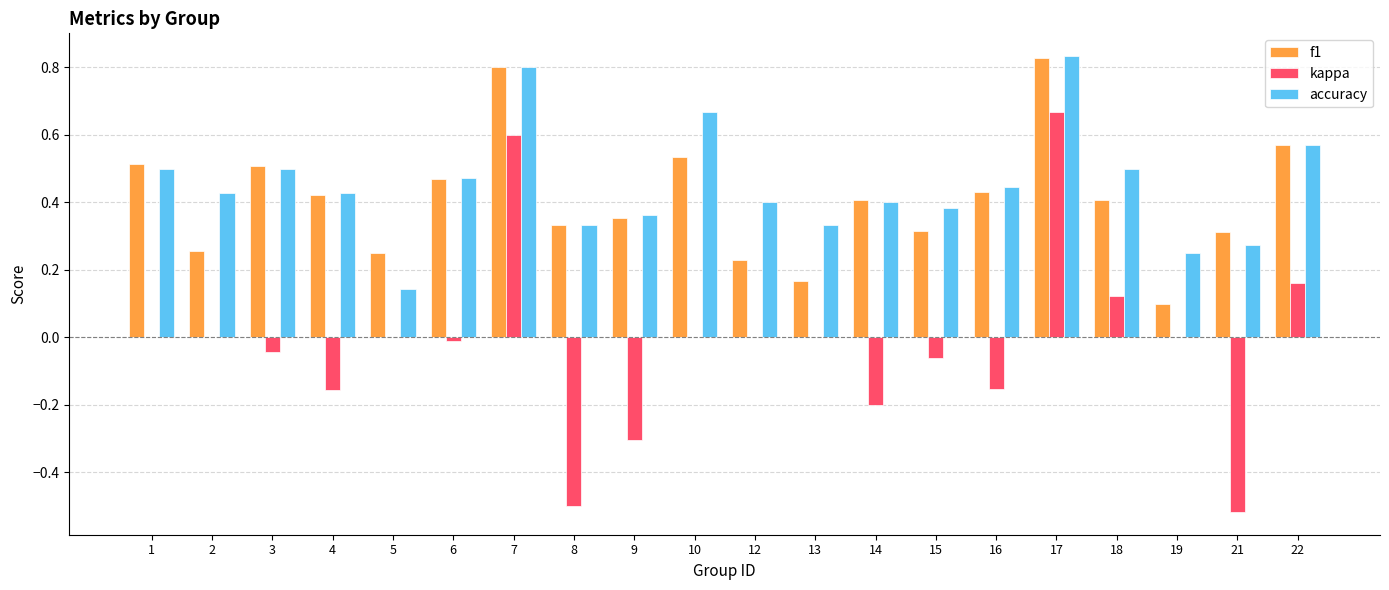

Are the bars horizontal?

No